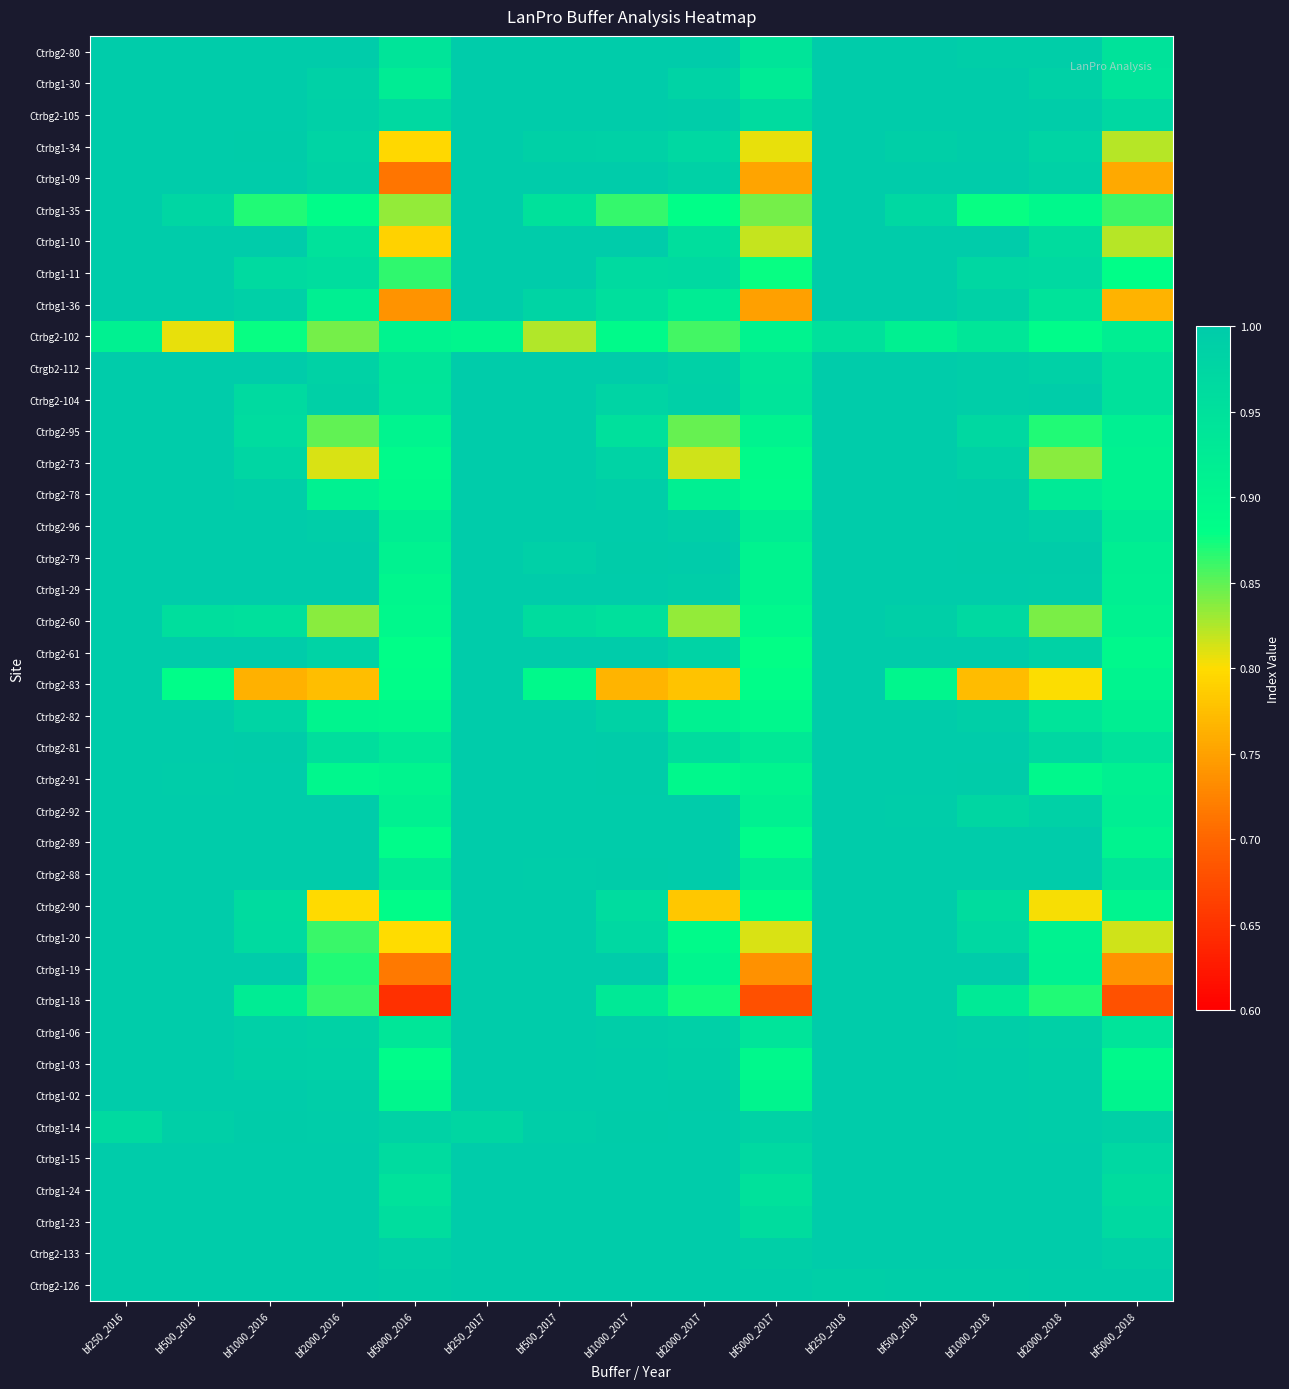

How many categories are shown in the chart?

15